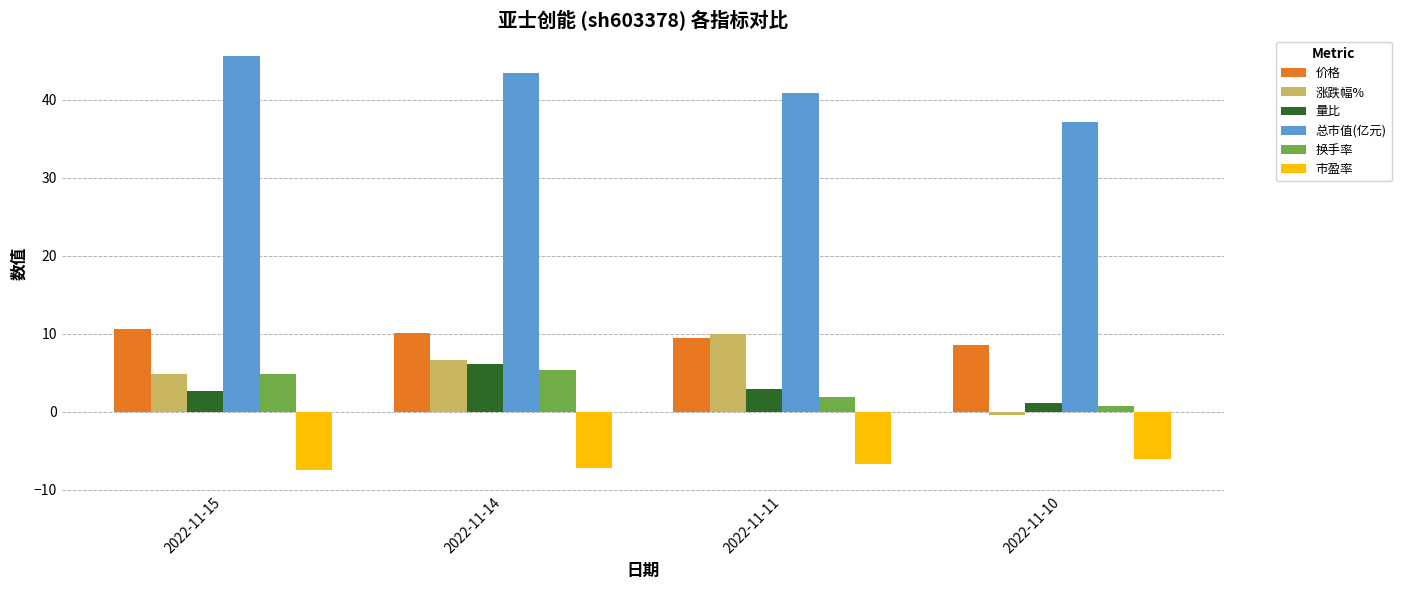

Which series changed the most between 2022-11-15 and 2022-11-10?

总市值(亿元)